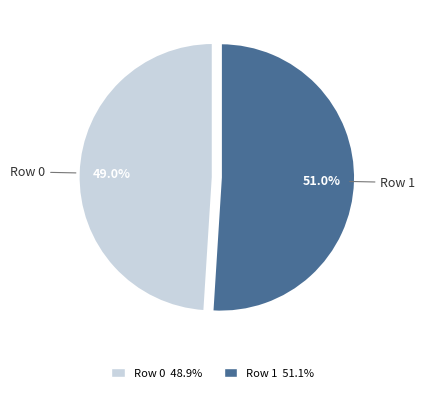

Count the number of slices in the pie.

2